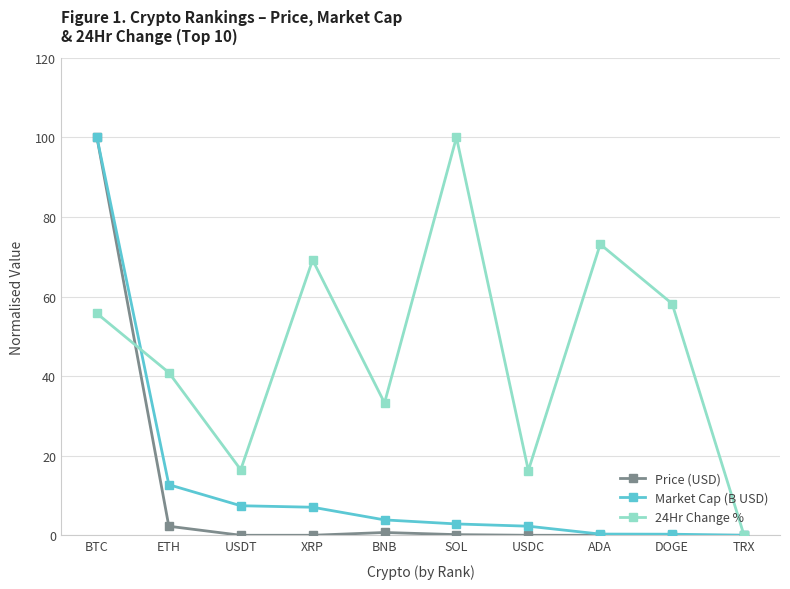

Where is the first local maximum for 24Hr Change %?

XRP